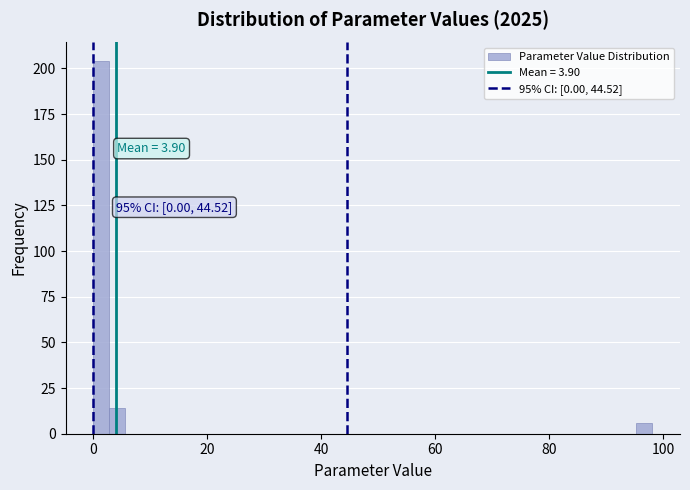

Around what value on the x-axis is the tallest bar? Give the approximate position of its centre, as read against the axis.

2